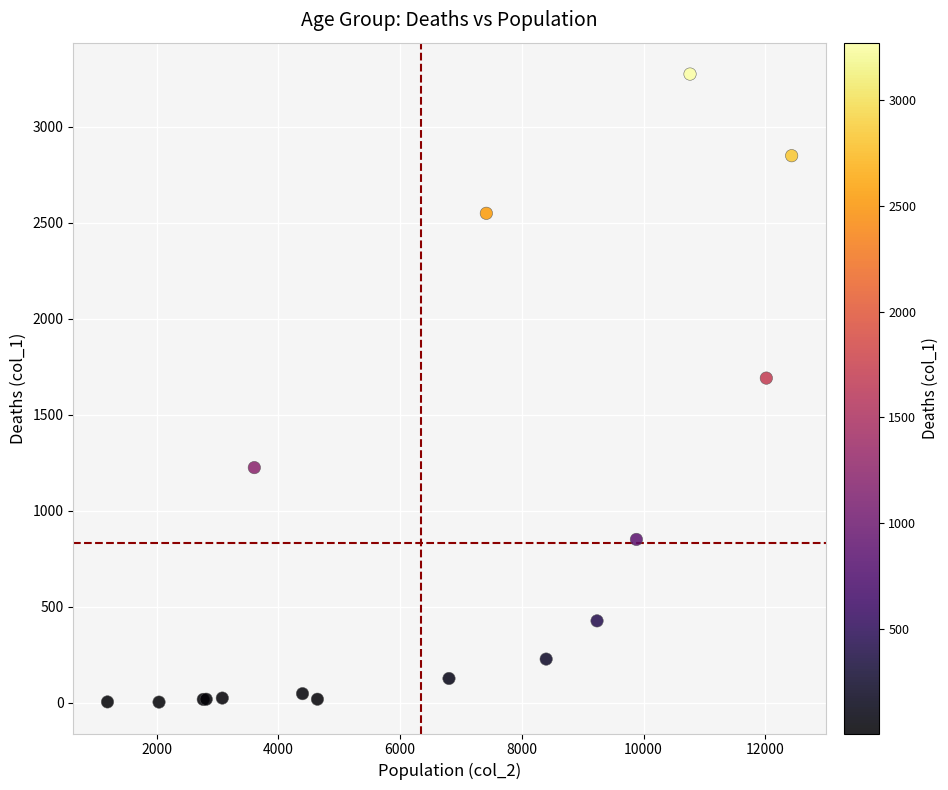

What Y value in the scatter plot is closest to 1638?

1690